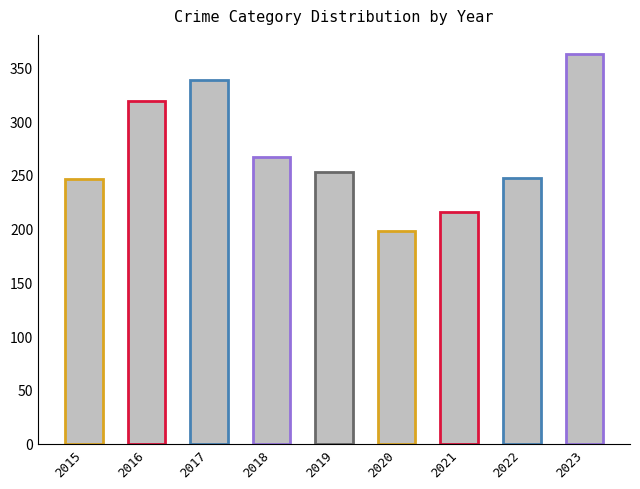

How many groups of bars are there?

9